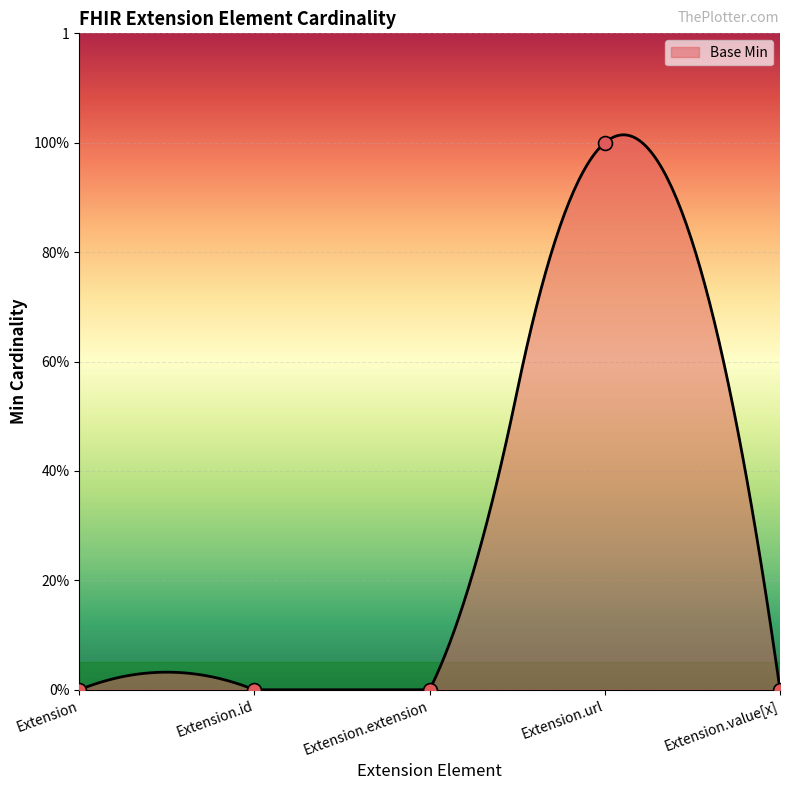

Between Extension and Extension.url, which is larger?

Extension.url